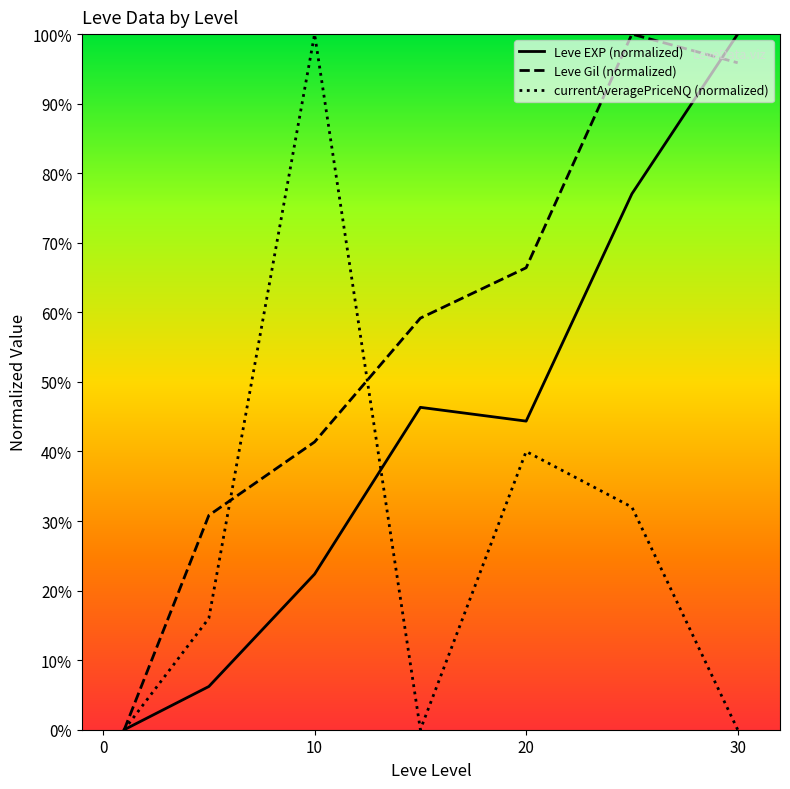

Count the number of categories in the chart.

7